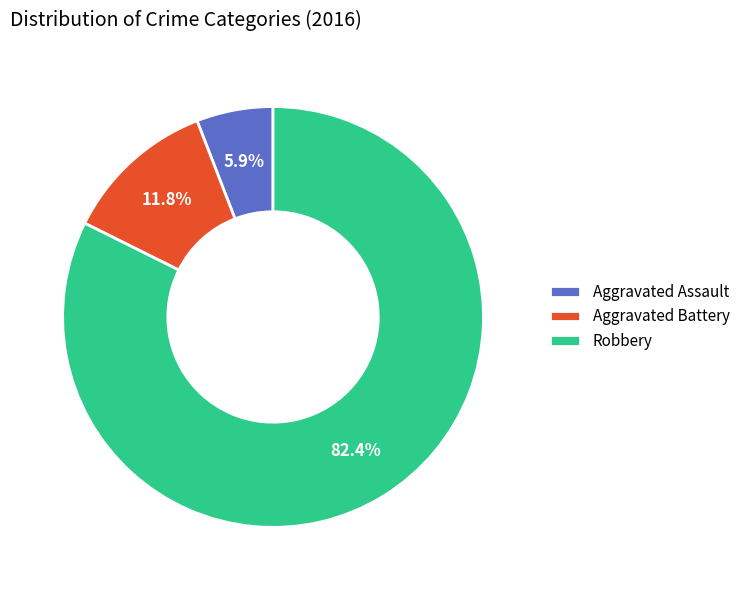

How many slices are in this pie chart?

3